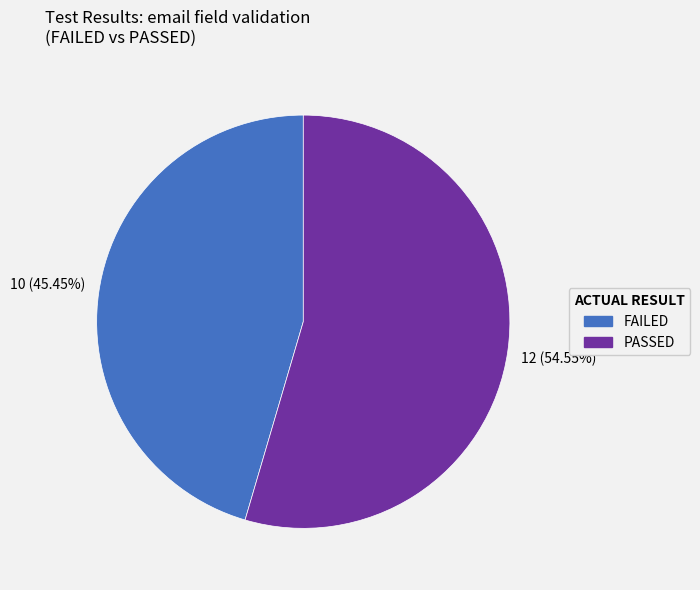

To the nearest percent, what is the average slice percentage?

50%